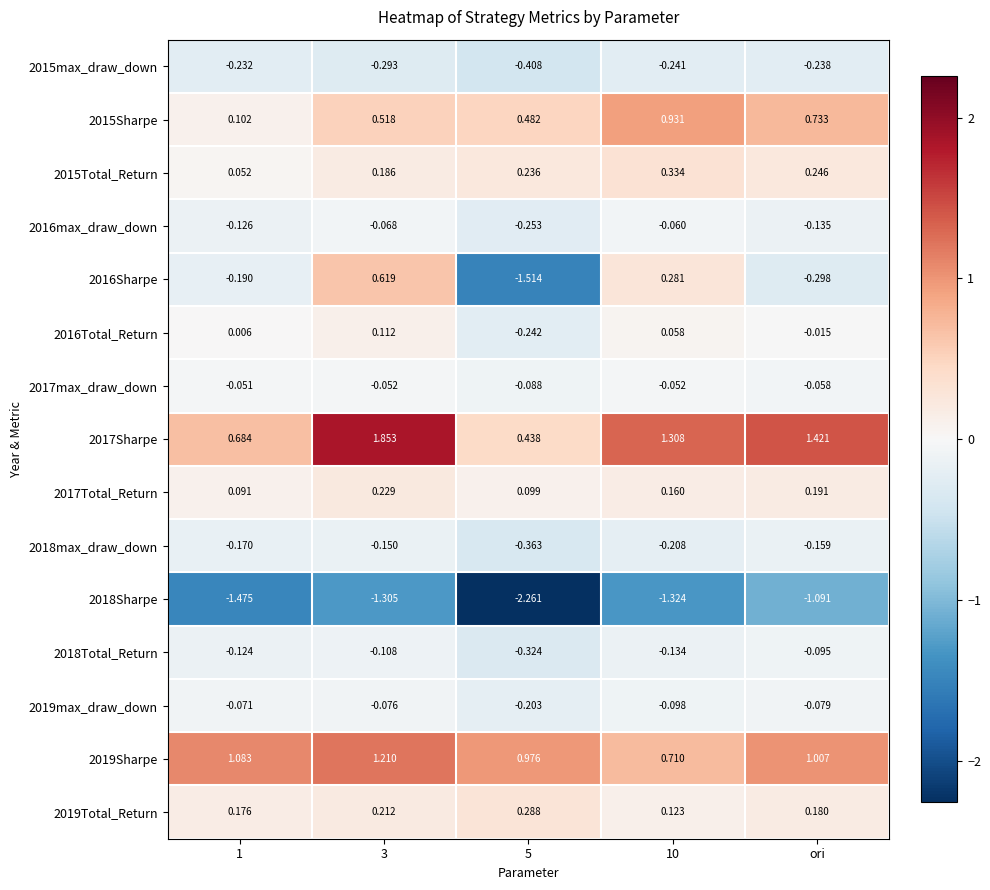

Rank the series at 5 from lowest to highest value.

2018Sharpe, 2016Sharpe, 2015max_draw_down, 2018max_draw_down, 2018Total_Return, 2016max_draw_down, 2016Total_Return, 2019max_draw_down, 2017max_draw_down, 2017Total_Return, 2015Total_Return, 2019Total_Return, 2017Sharpe, 2015Sharpe, 2019Sharpe